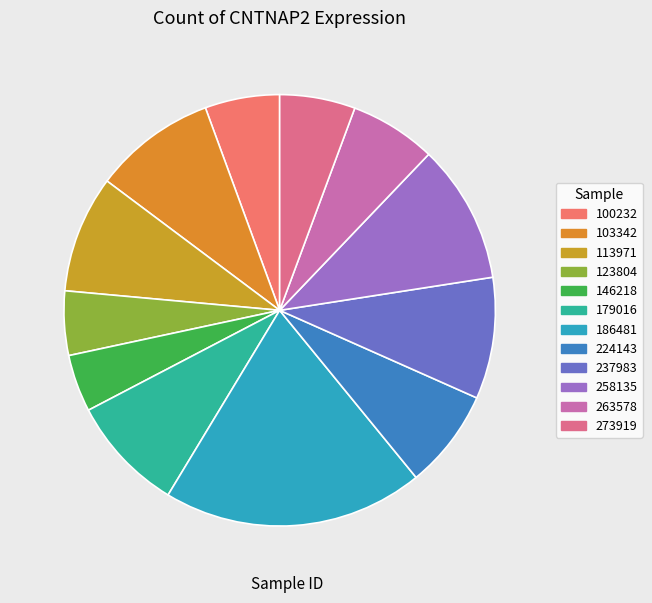

How many slices are in this pie chart?

12